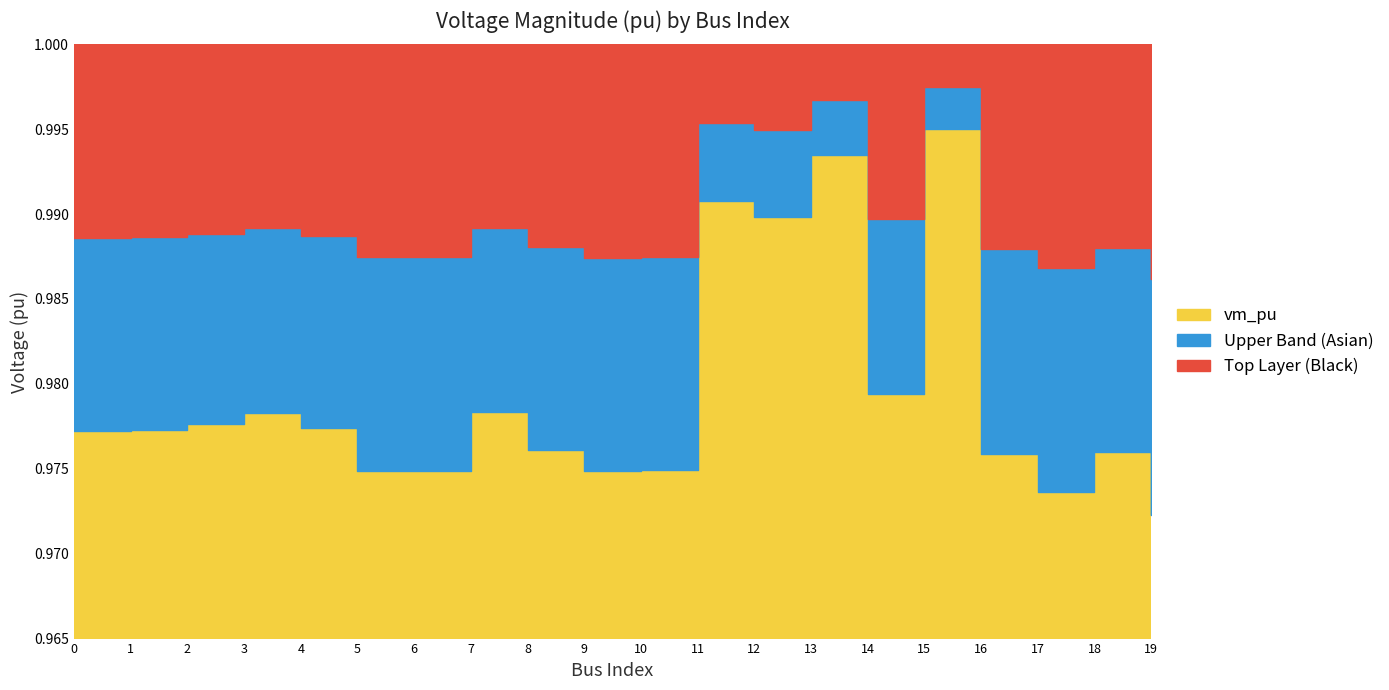

The chart shows a value of 1.0 at 2. True or false?

True